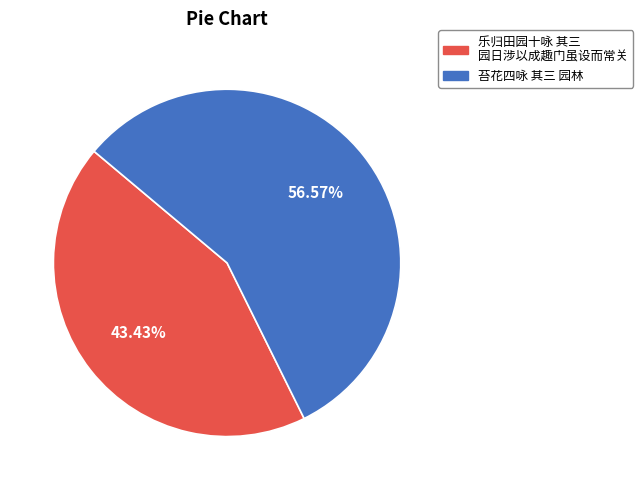

What is the largest slice in the pie chart?

苔花四咏 其三 园林